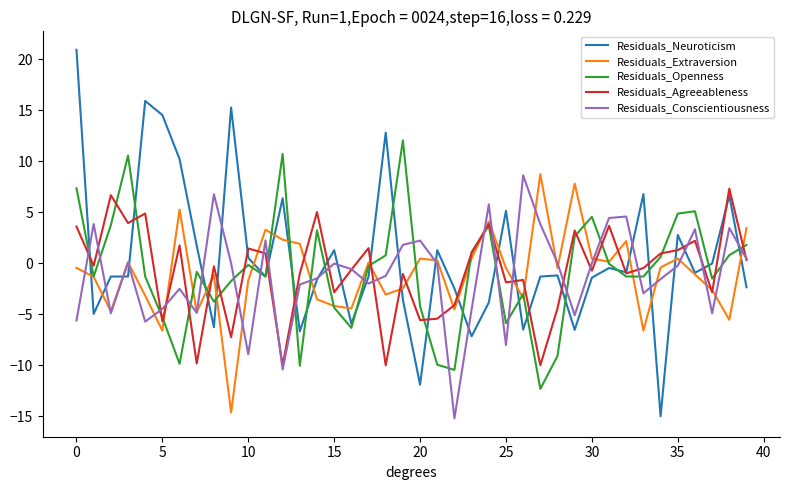

What is the smallest value displayed?

-15.2